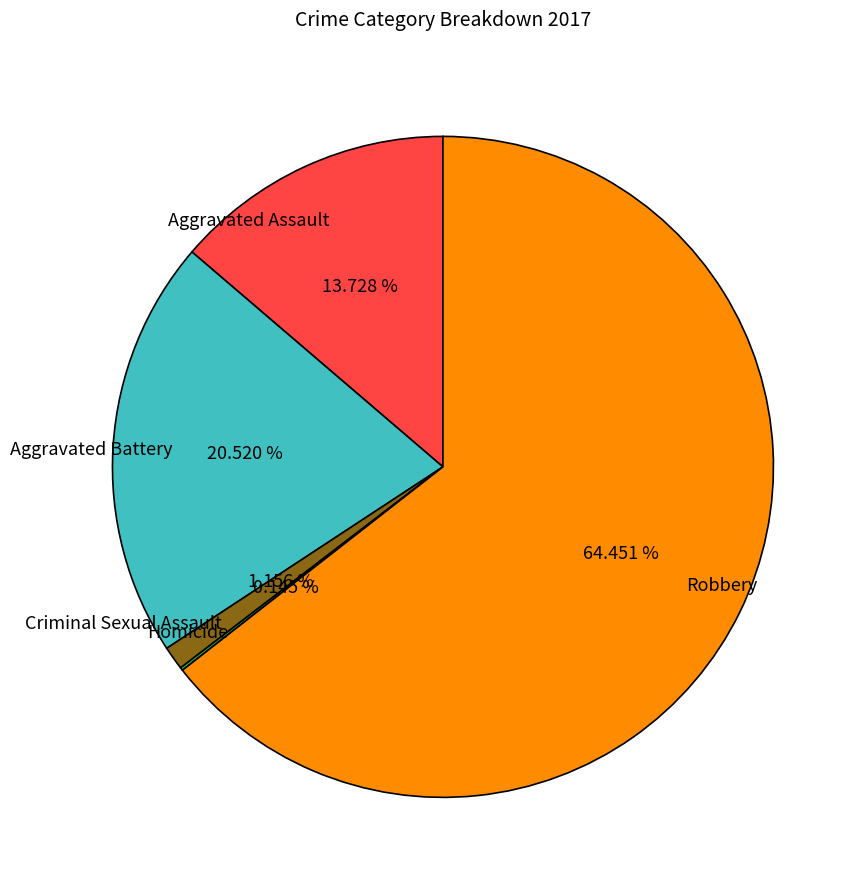

What is the largest slice in the pie chart?

Robbery